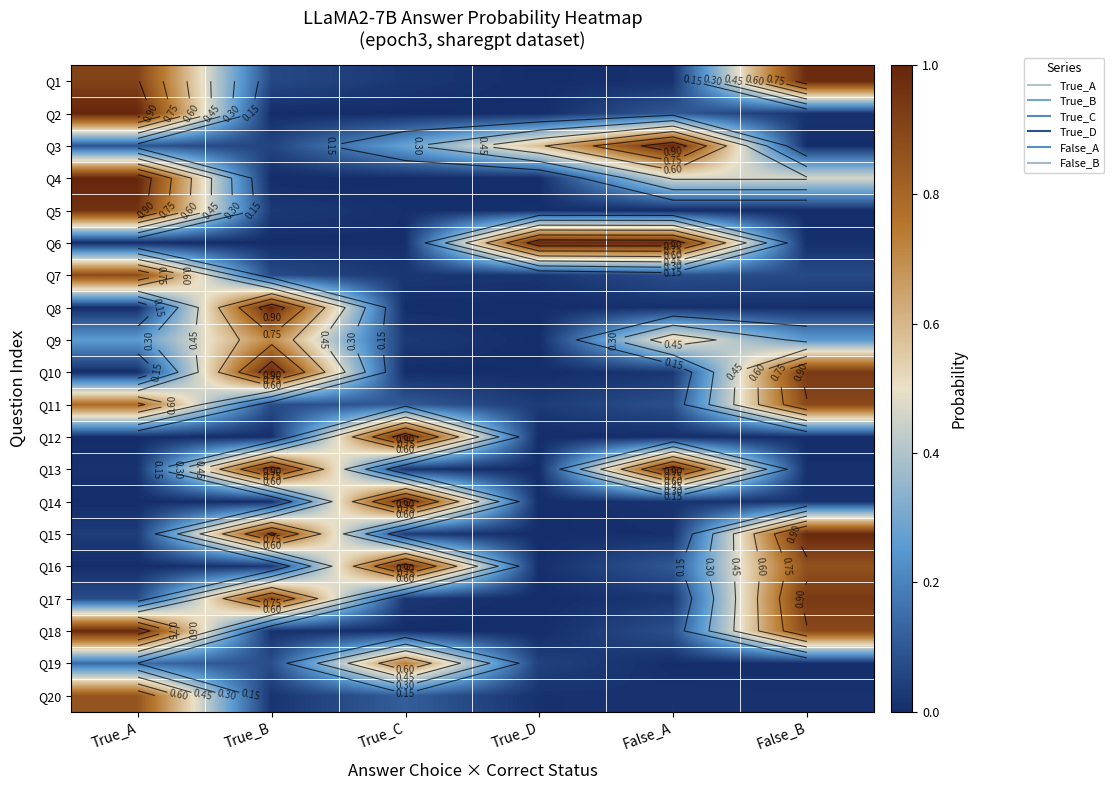

The Q16 series shows 0.0 at True_D. True or false?

False